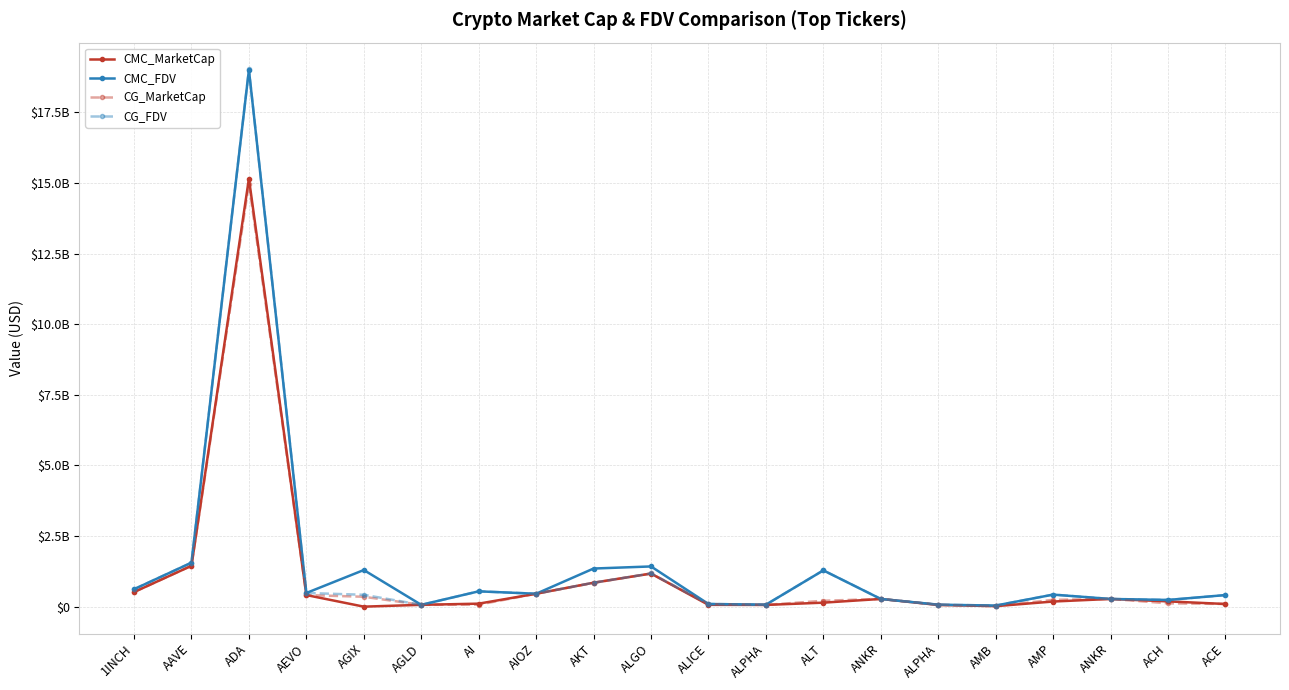

What are all the series names shown in the legend?

CMC_MarketCap, CMC_FDV, CG_MarketCap, CG_FDV